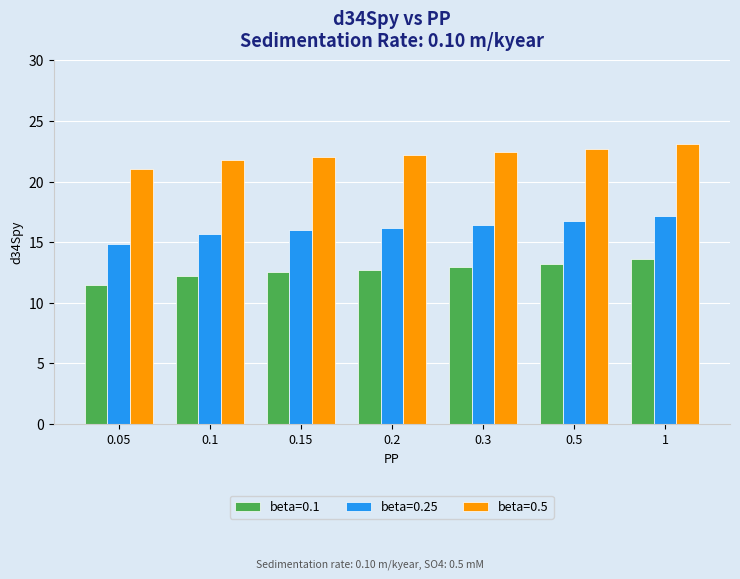

Reading left to right, list all the values displayed in this chart.

beta=0.1: 0.05=11.5	0.1=12.2	0.15=12.5	0.2=12.7	0.3=13.0	0.5=13.2	1=13.6
beta=0.25: 0.05=14.9	0.1=15.7	0.15=16.0	0.2=16.2	0.3=16.5	0.5=16.7	1=17.1
beta=0.5: 0.05=21.0	0.1=21.7	0.15=22.0	0.2=22.2	0.3=22.5	0.5=22.7	1=23.1